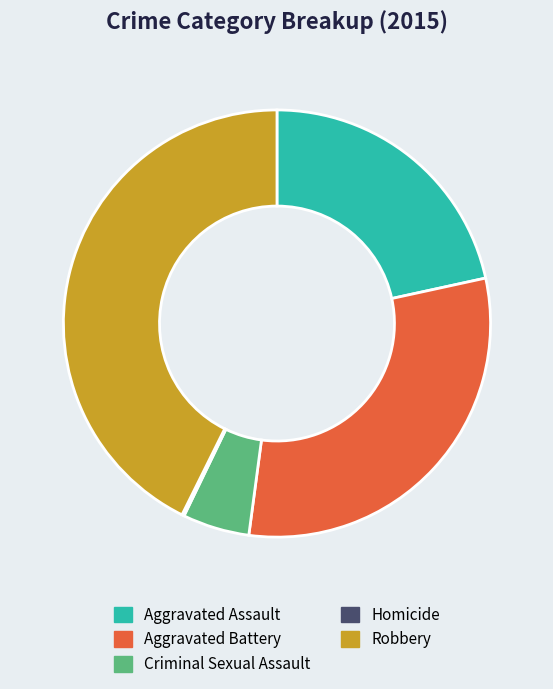

Is the sum of Robbery and Aggravated Assault greater than half?

Yes